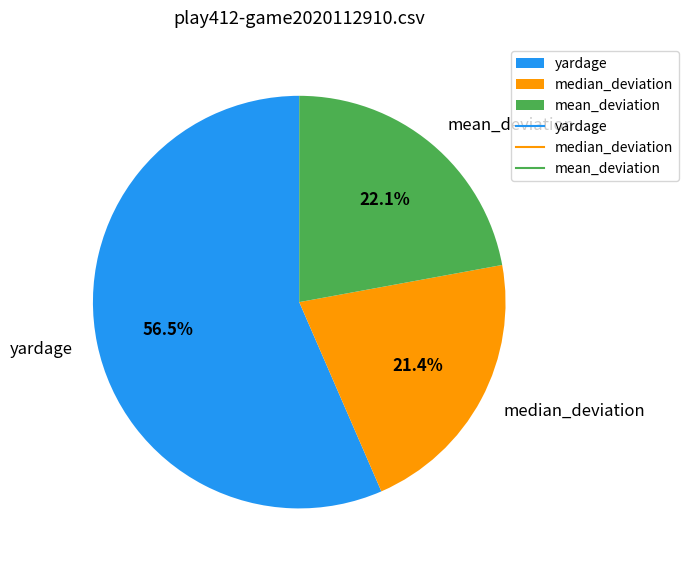

Is there a majority slice in this chart?

Yes